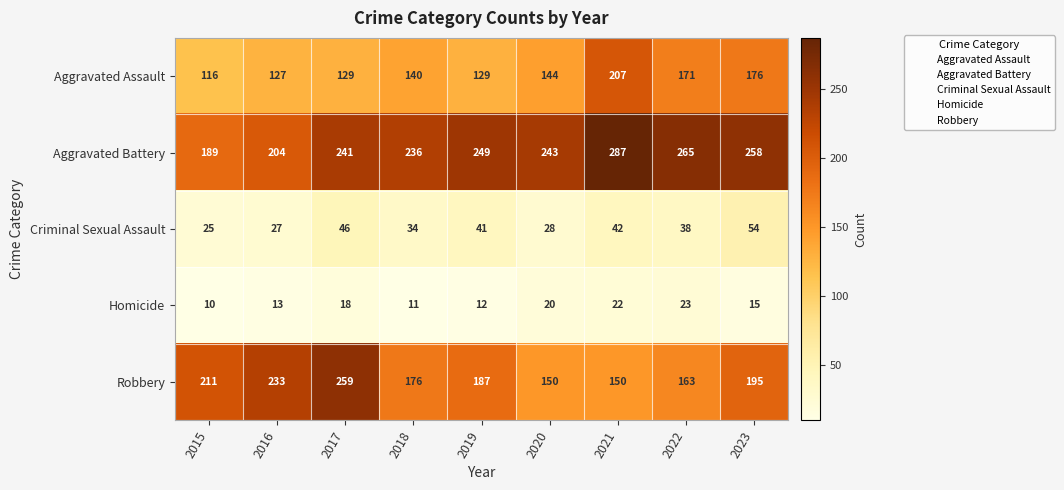

Rank the series by their maximum value, from lowest to highest.

Homicide, Criminal Sexual Assault, Aggravated Assault, Robbery, Aggravated Battery